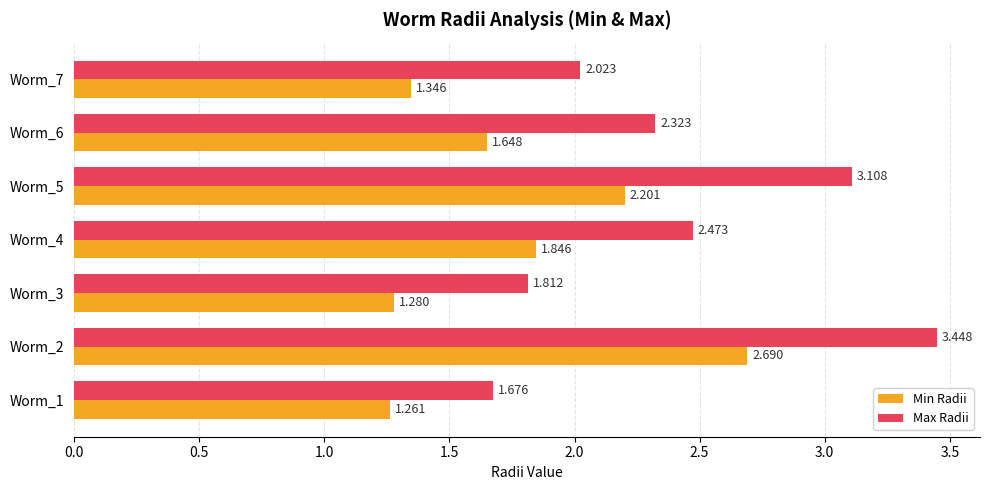

What is the sum of all Max Radii values?

16.9